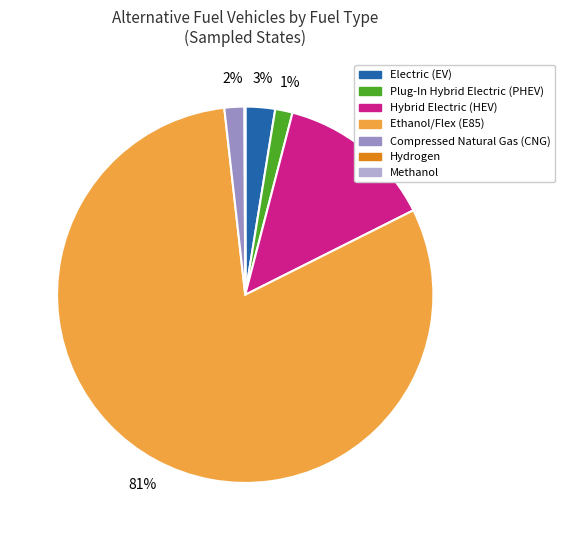

To the nearest percent, what percentage of the pie is Plug-In Hybrid Electric (PHEV)?

1%